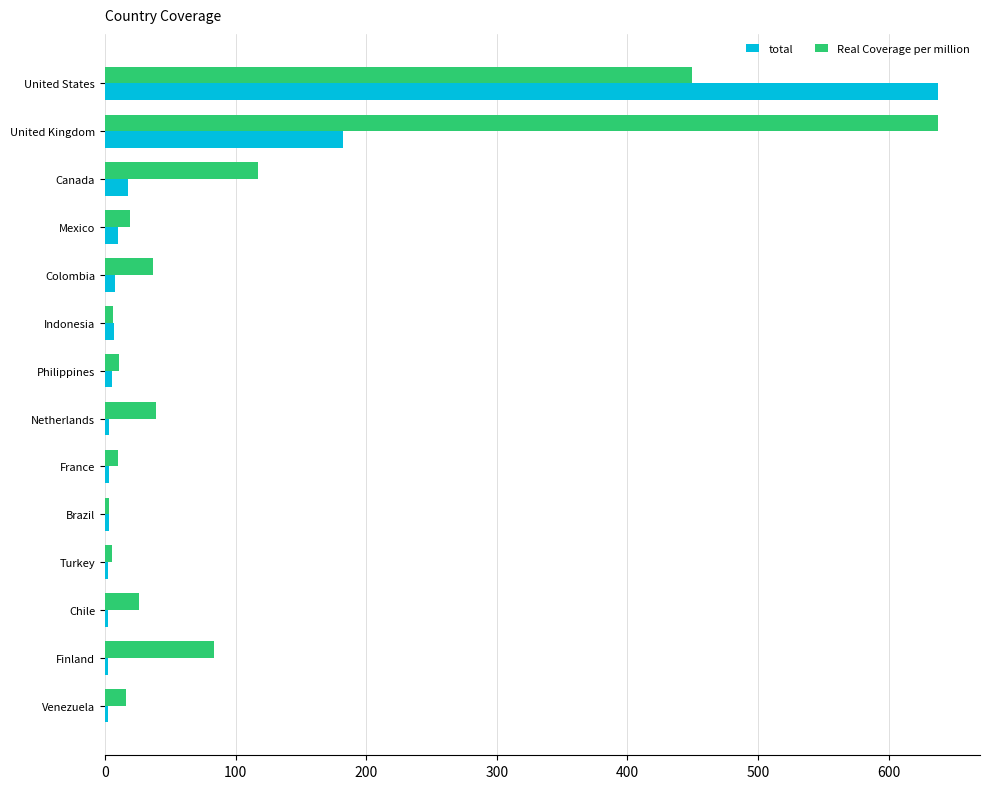

The value of Real Coverage per million at Chile is 26.1. True or false?

True